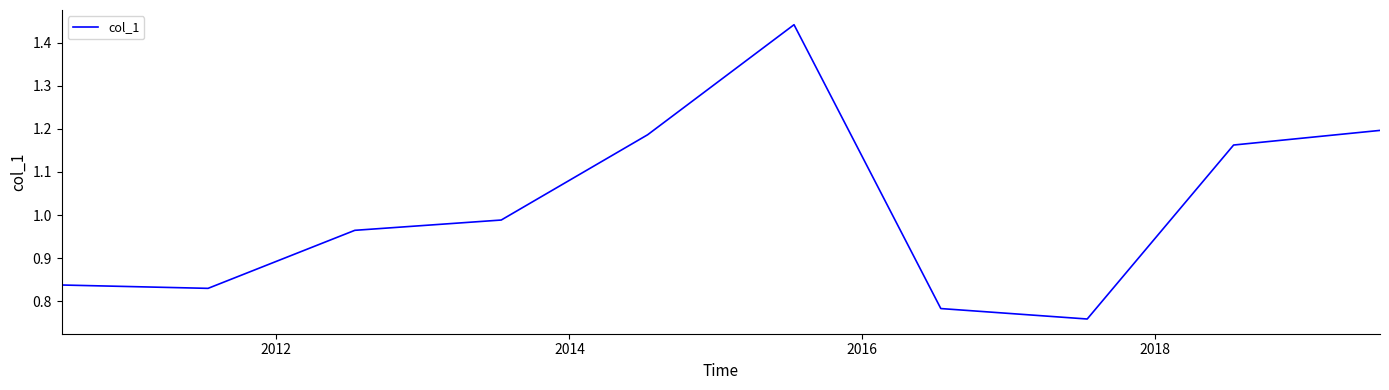

What is the difference between the maximum and minimum values?

0.7